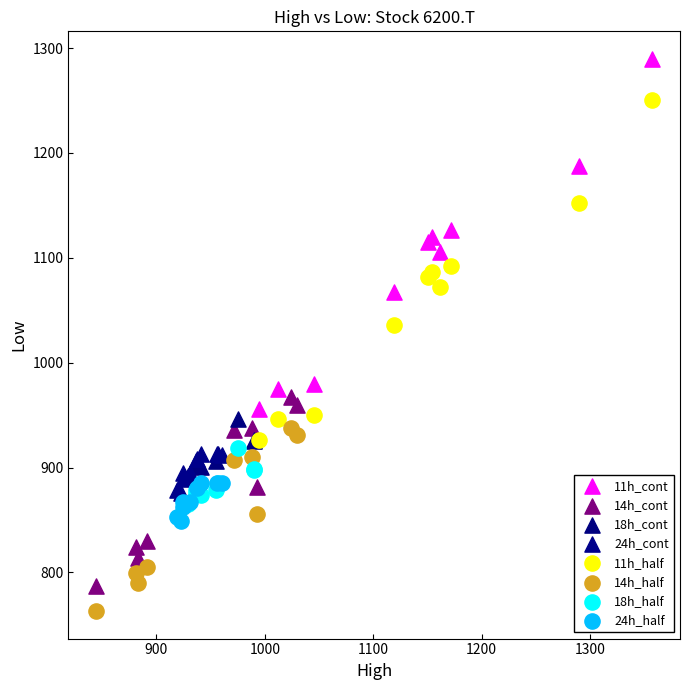

Which series reaches the maximum Y coordinate?

11h_cont